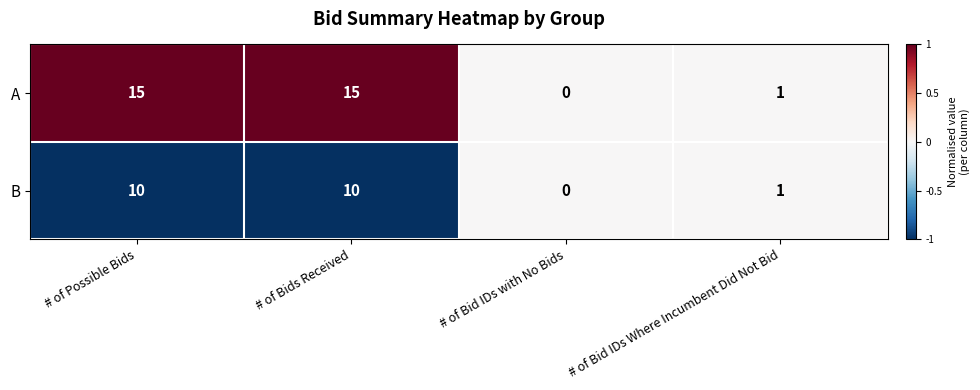

What is the difference between the second highest and second lowest values in the A series?

14